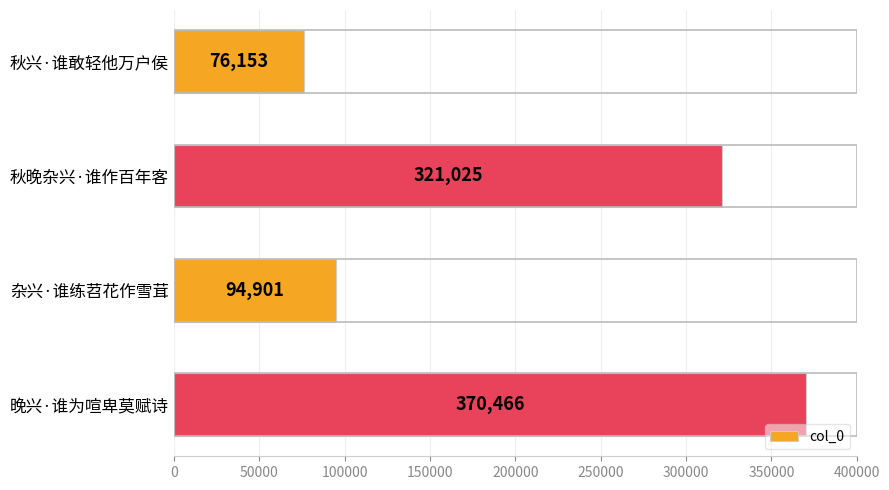

What is the change in value from 秋兴·谁敢轻他万户侯 to 晚兴·谁为喧卑莫赋诗?

+294313